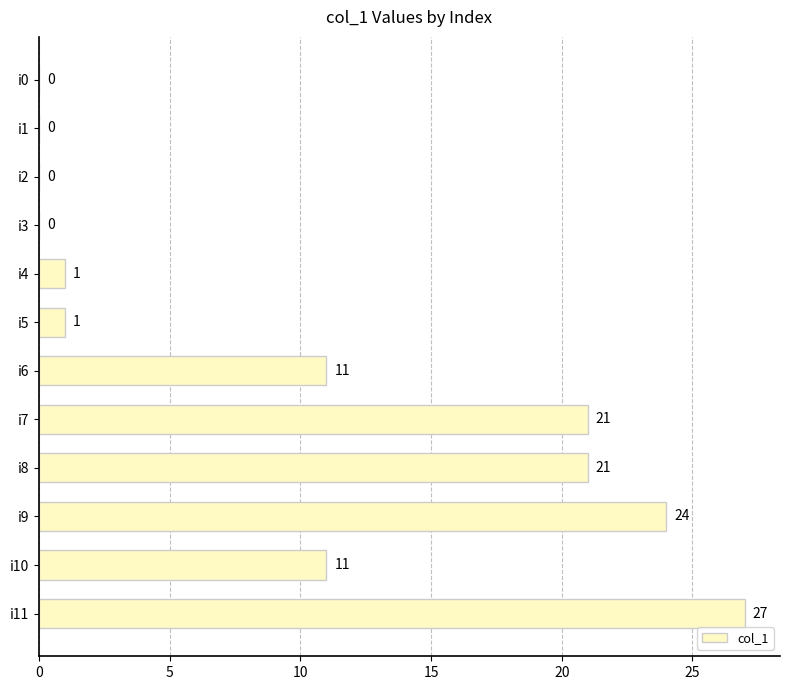

The value at i10 is 11. True or false?

True